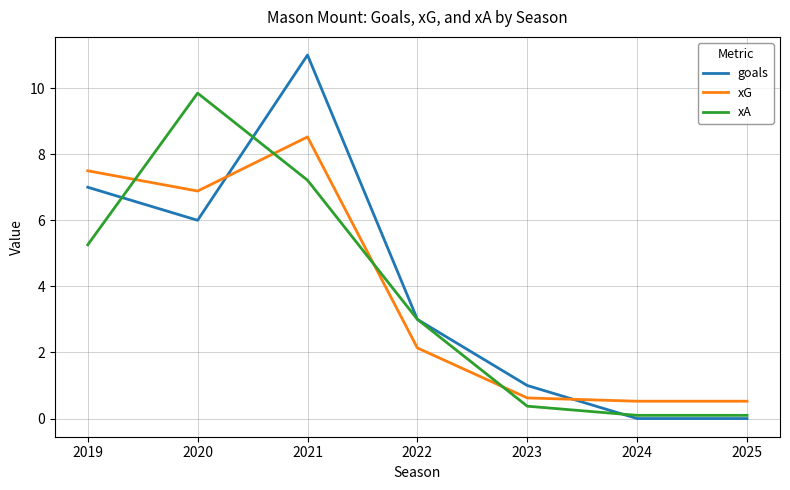

Rank the series by their maximum value, from lowest to highest.

xG, xA, goals